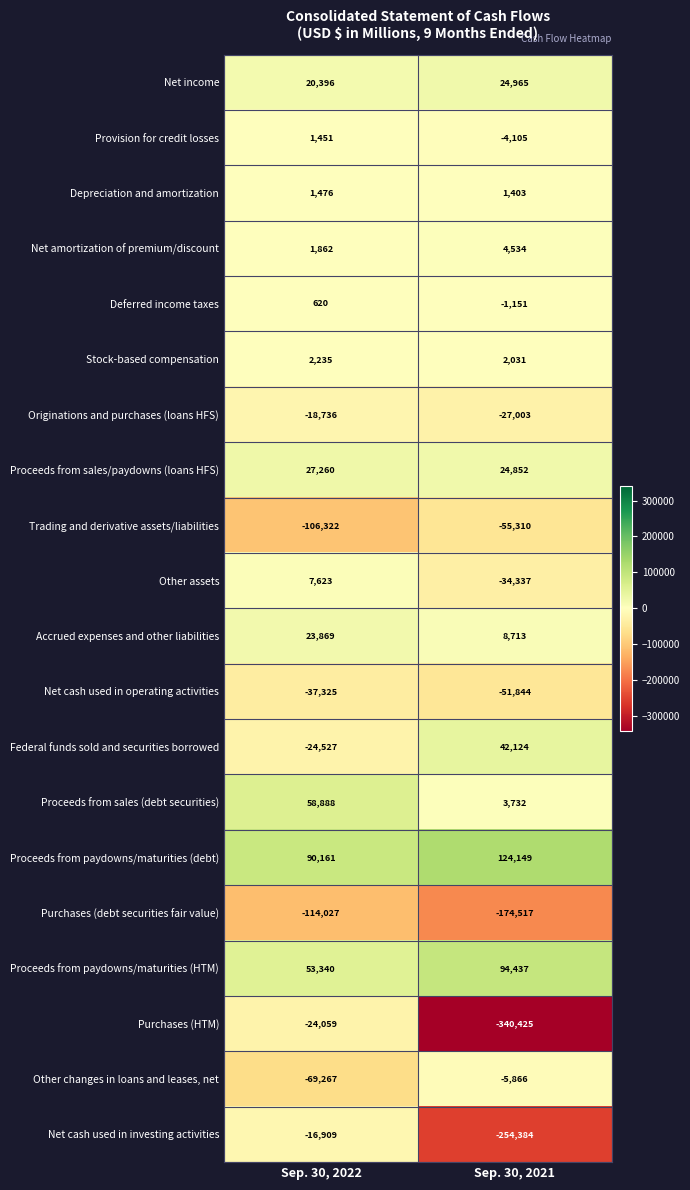

List the series in order of their peak value, highest first.

Proceeds from paydowns/maturities (debt), Proceeds from paydowns/maturities (HTM), Proceeds from sales (debt securities), Federal funds sold and securities borrowed, Proceeds from sales/paydowns (loans HFS), Net income, Accrued expenses and other liabilities, Other assets, Net amortization of premium/discount, Stock-based compensation, Depreciation and amortization, Provision for credit losses, Deferred income taxes, Other changes in loans and leases, net, Net cash used in investing activities, Originations and purchases (loans HFS), Purchases (HTM), Net cash used in operating activities, Trading and derivative assets/liabilities, Purchases (debt securities fair value)